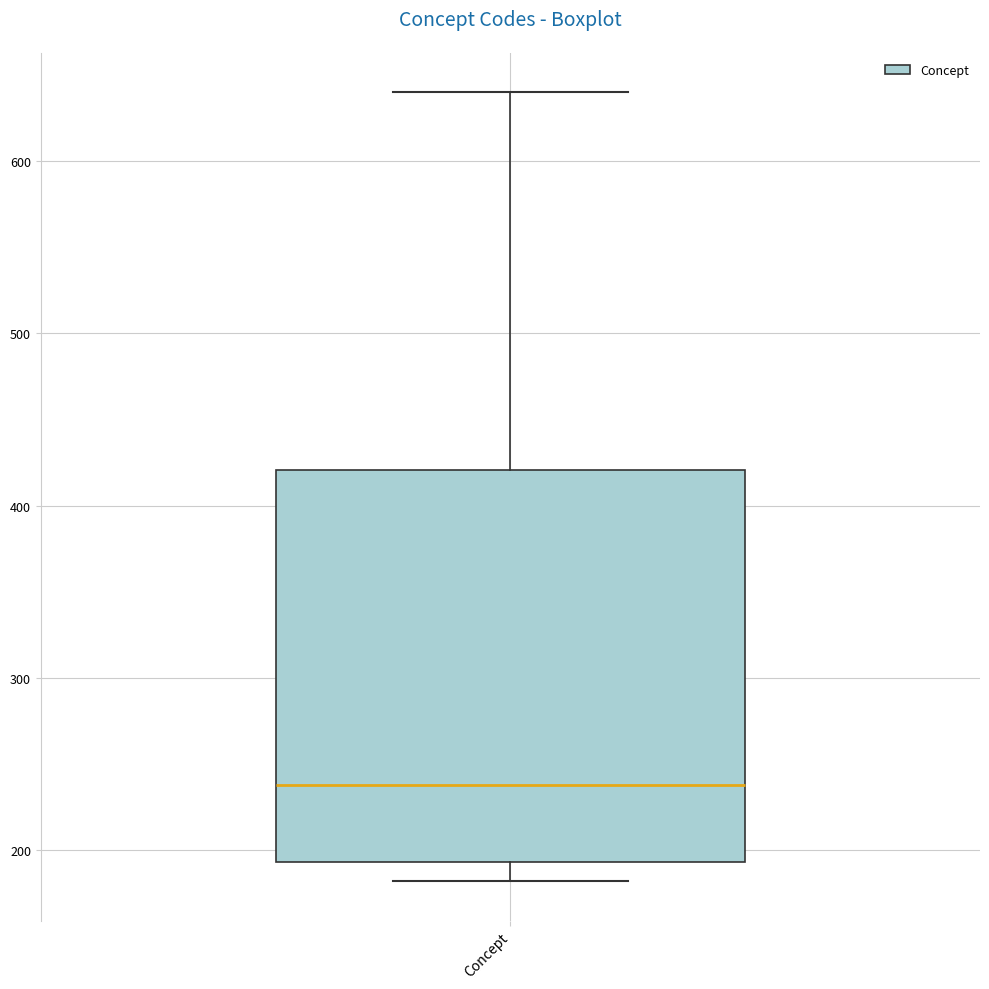

Transcribe this box plot: give where the median line is, the range the box spans, and where the two whiskers end, as read against the y-axis. The values are not printed on the chart, so give them approximately, as read against the axis.

median 240, box 190 to 420, whiskers 180 to 640